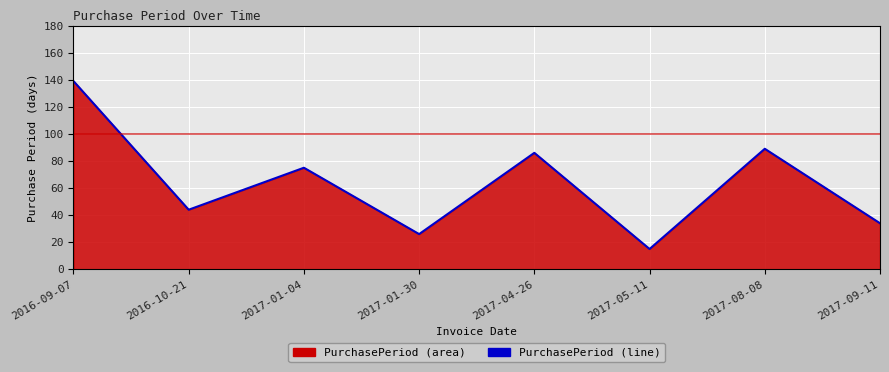

How many data points are above 75?

3